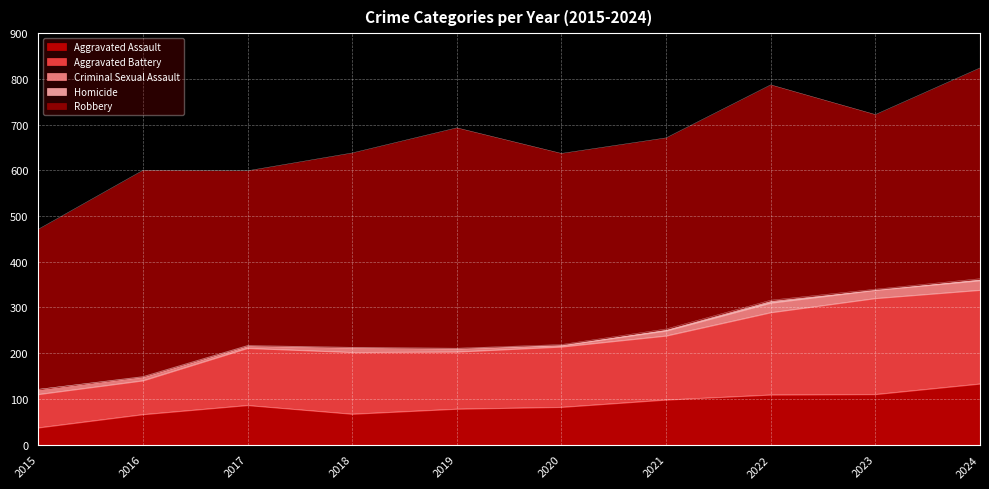

List the labels in order of Aggravated Battery value, largest first.

2023, 2024, 2022, 2021, 2018, 2020, 2017, 2019, 2016, 2015